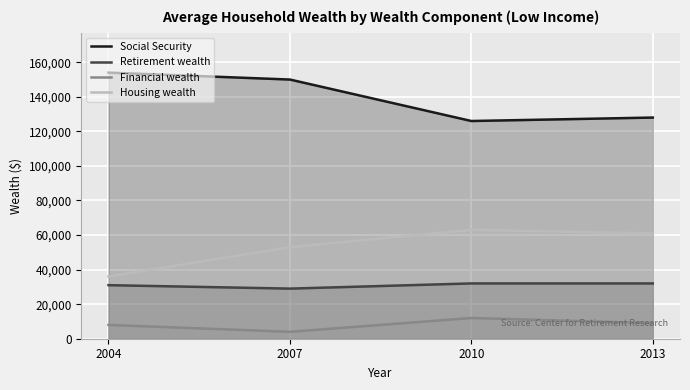

What is the sum of all Social Security values?

558000